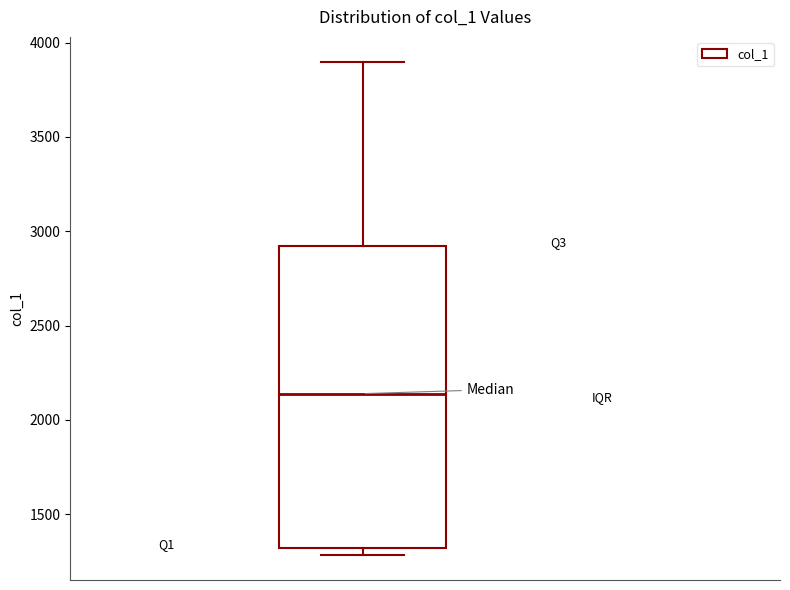

Read this box plot against the y-axis: the position of the median line, the range covered by the box, and the ends of both whiskers. The values are not printed on the chart, so give them approximately, as read against the axis.

median 2150, box 1300 to 2900, whiskers 1300 (just below the box's lower edge) to 3900